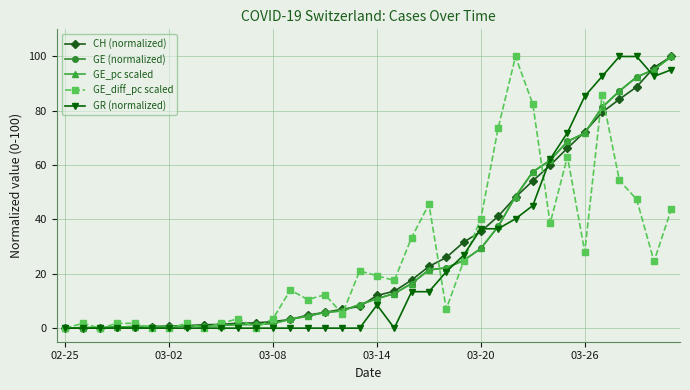

What is the average value of the GE (normalized) series?

27.2